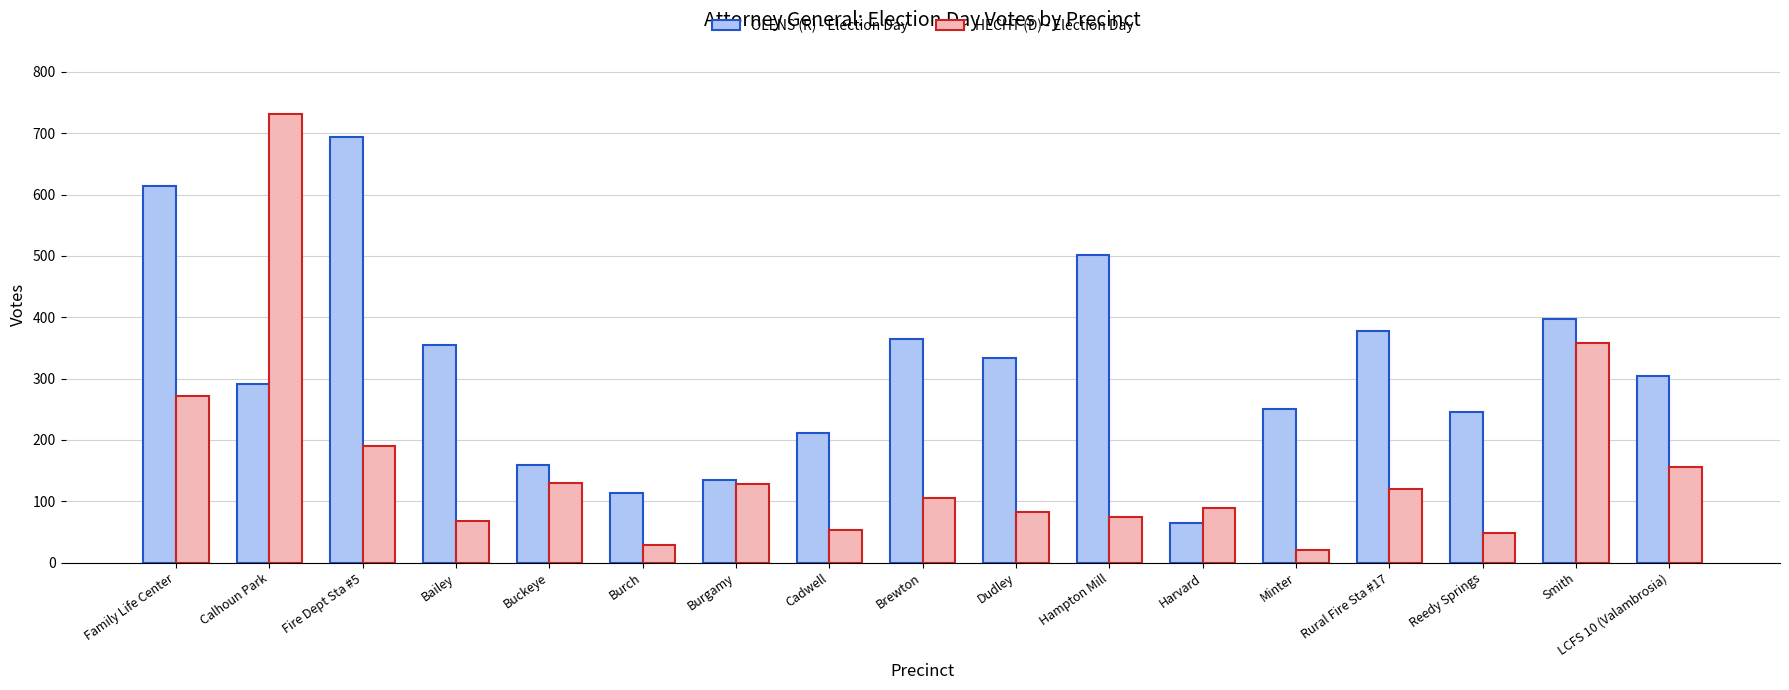

What is the spread (max minus min) of values at Burch?

85